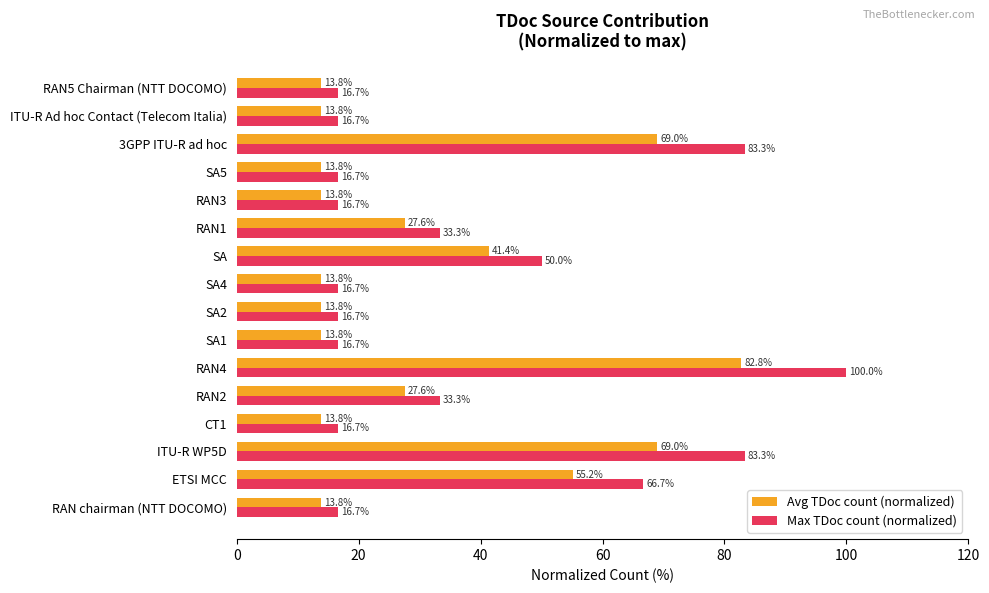

What is the difference between the maximum and minimum values in the Max TDoc count (normalized) series?

83.3